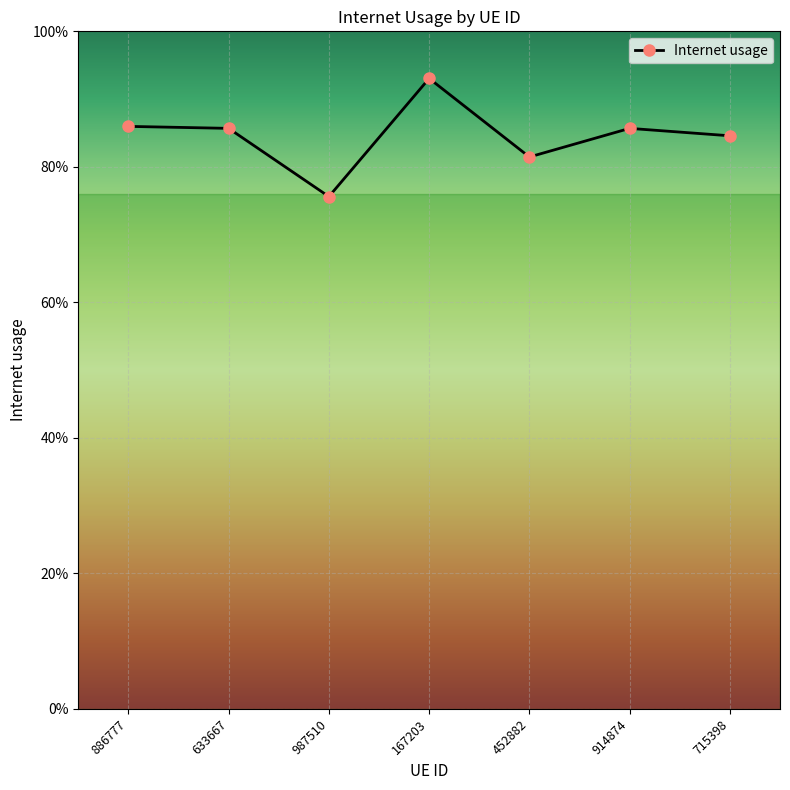

Is this an area chart (filled region under the line)?

No